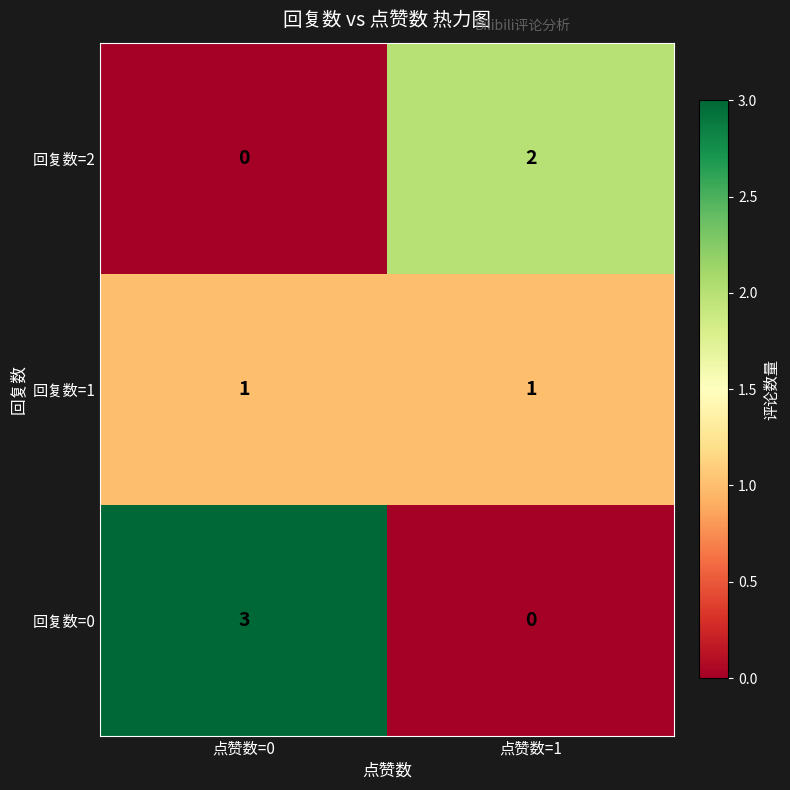

What is the sum of all 回复数=0 values?

3